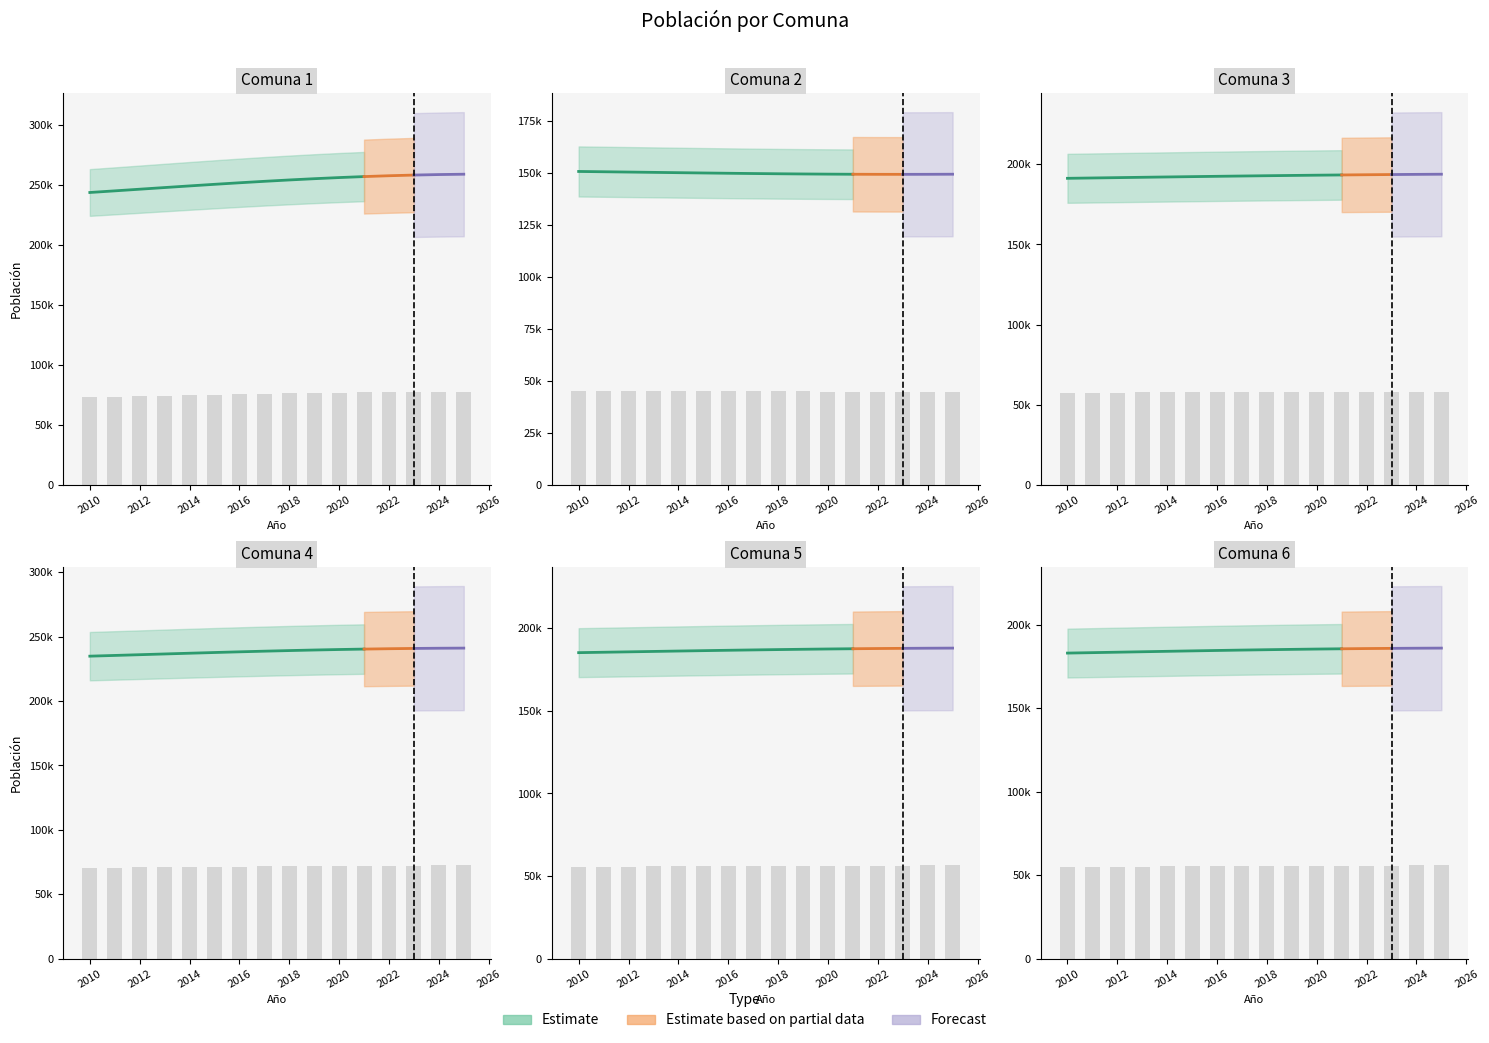

How many bars are there in total?

96